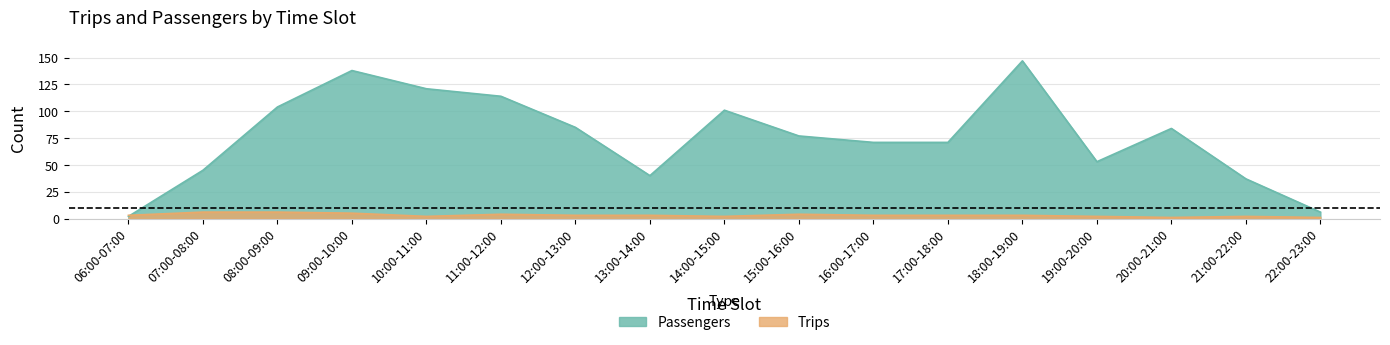

At which label does Passengers reach its peak?

18:00-19:00